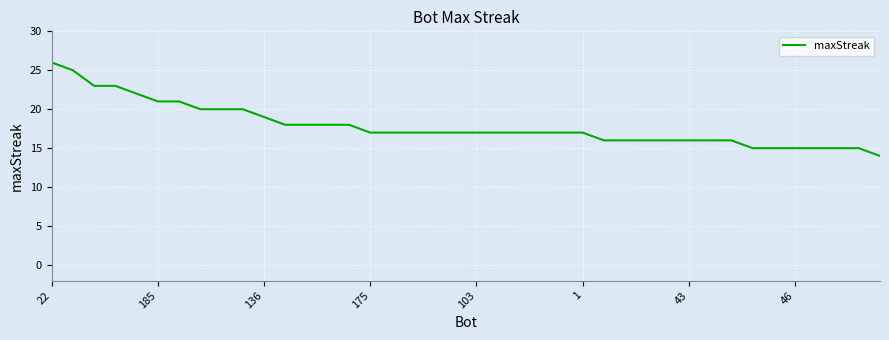

What is the maximum value shown in the chart?

26